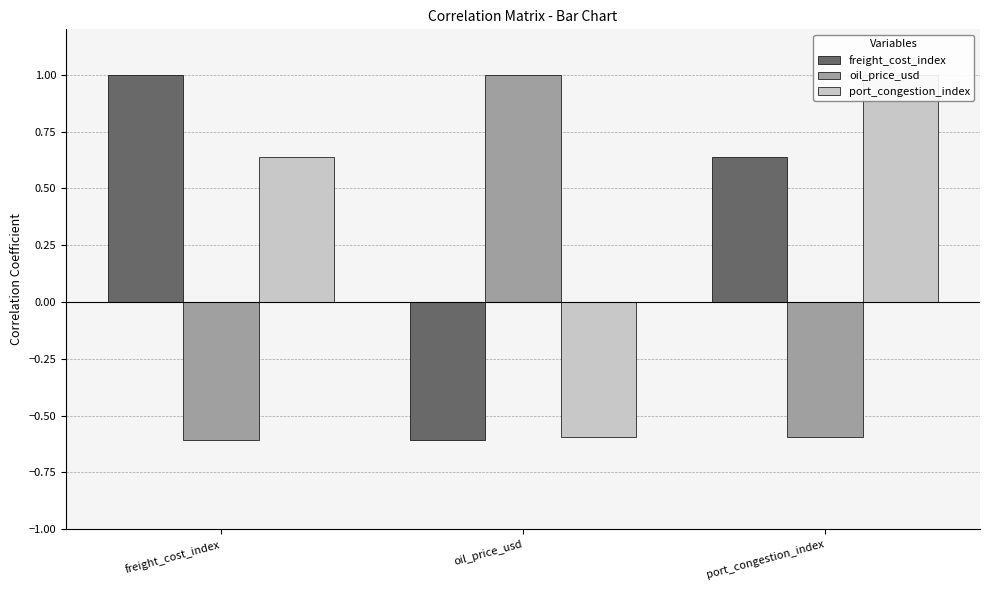

Reading left to right, transcribe all the data shown in this chart.

freight_cost_index: 1.0	-0.6	0.6
oil_price_usd: -0.6	1.0	-0.6
port_congestion_index: 0.6	-0.6	1.0